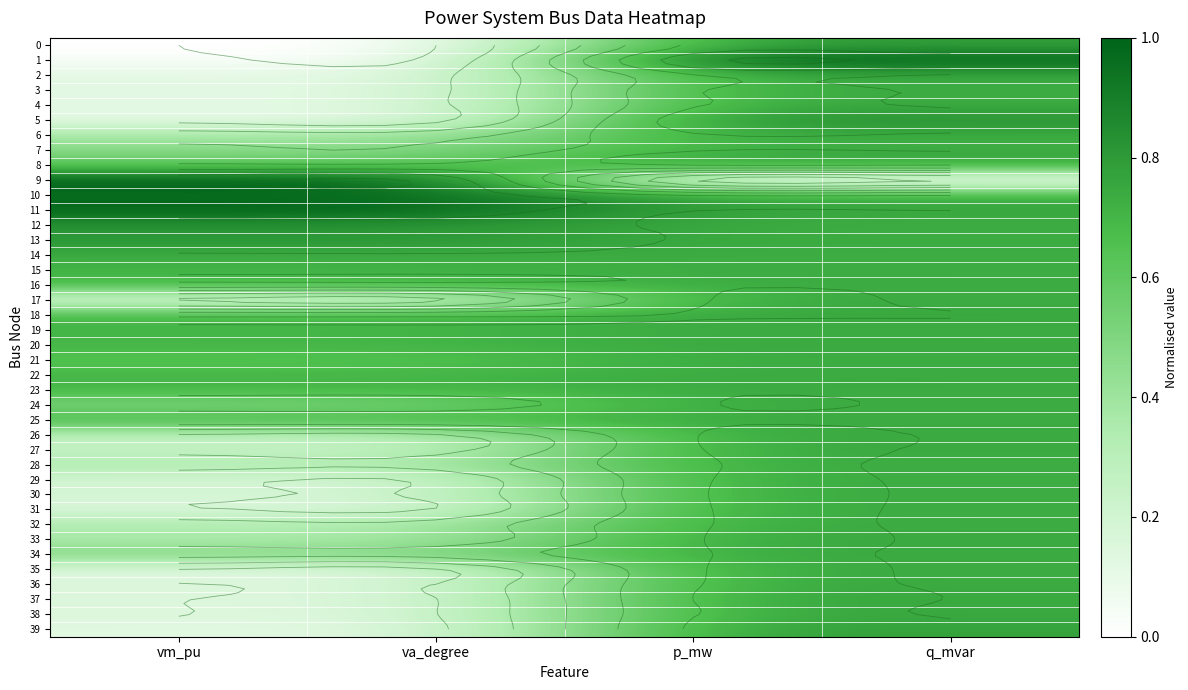

Which has a higher value, vm_pu or va_degree?

vm_pu